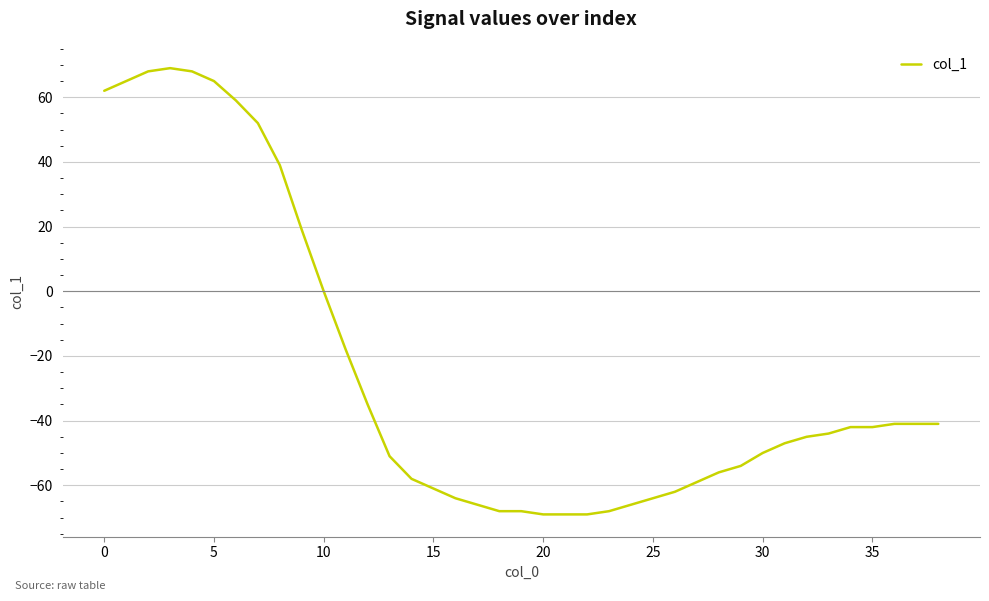

Count the number of categories in the chart.

39